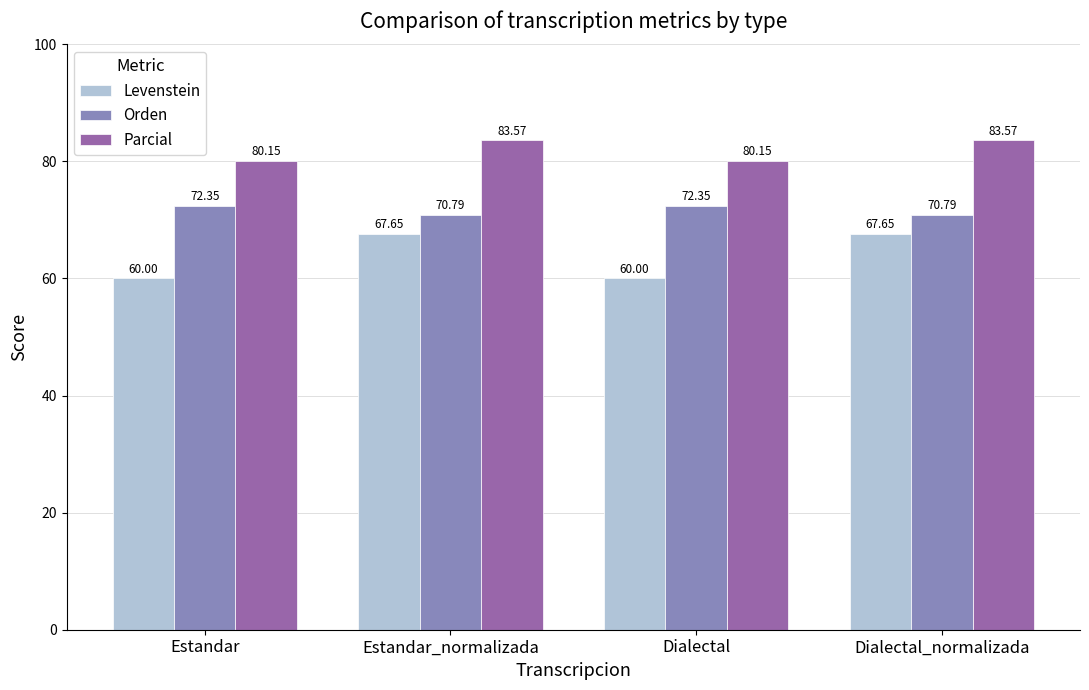

Which series has the largest range (max minus min)?

Levenstein